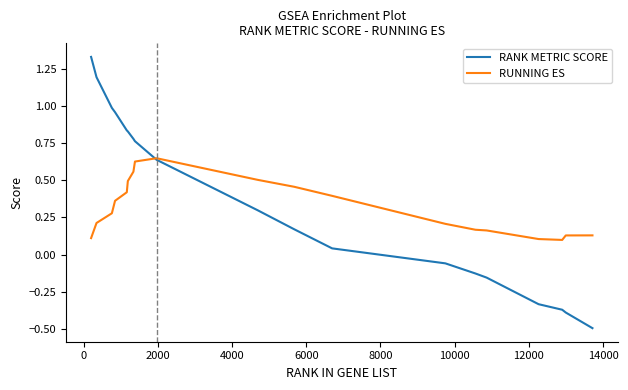

List the series in order of their overall mean, lowest first.

RUNNING ES, RANK METRIC SCORE